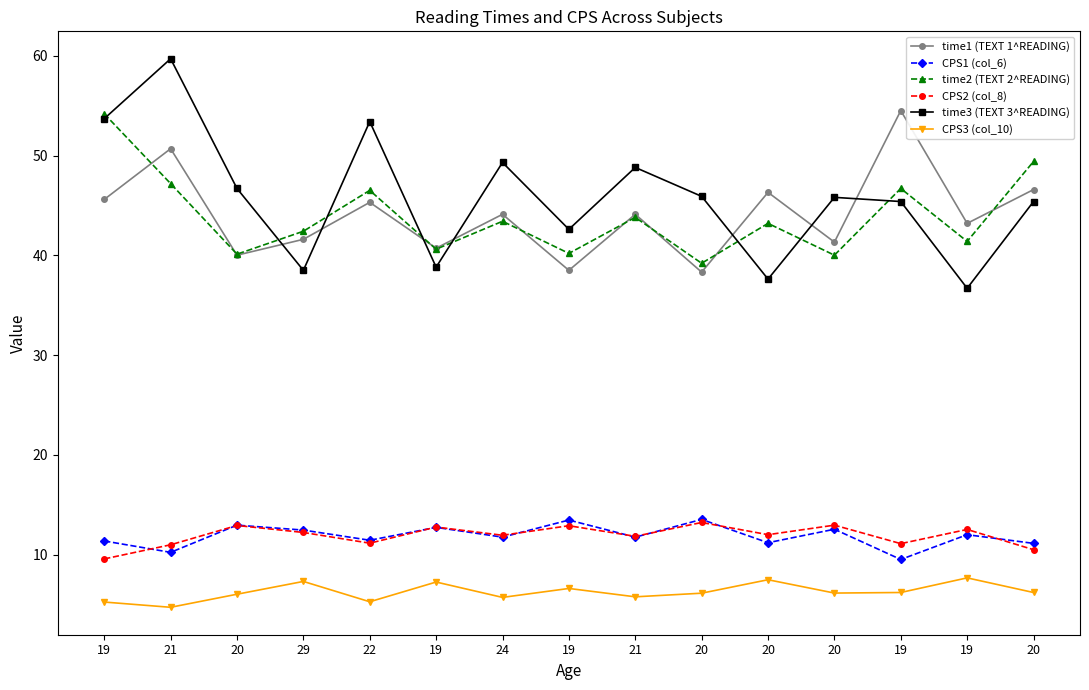

Does the chart have visible grid lines?

No